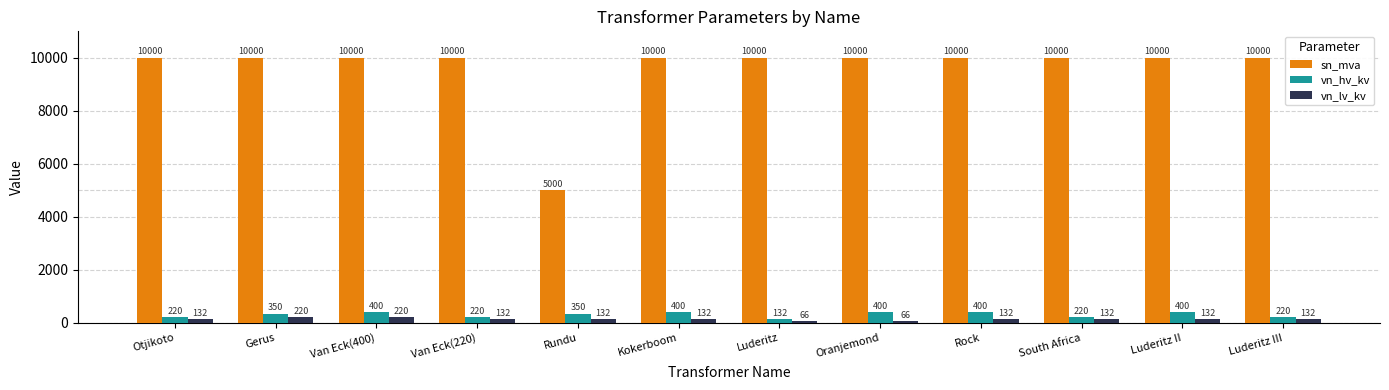

What are all the series names shown in the legend?

sn_mva, vn_hv_kv, vn_lv_kv